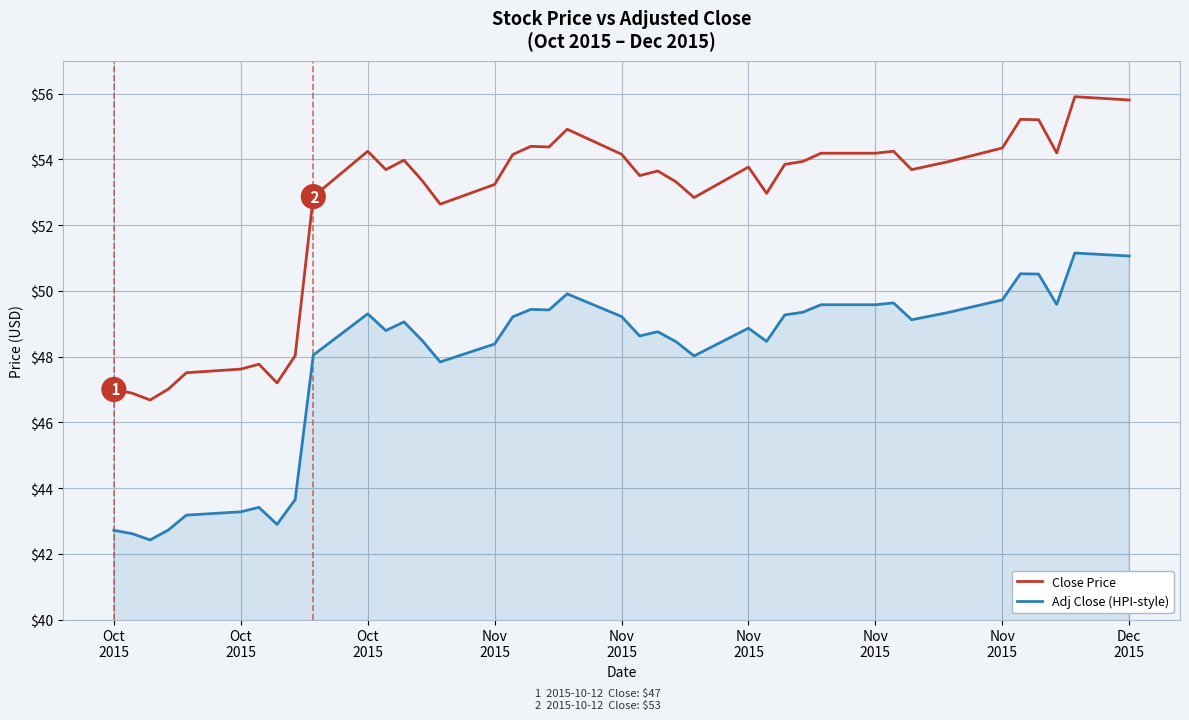

How many lines are shown in the chart?

2